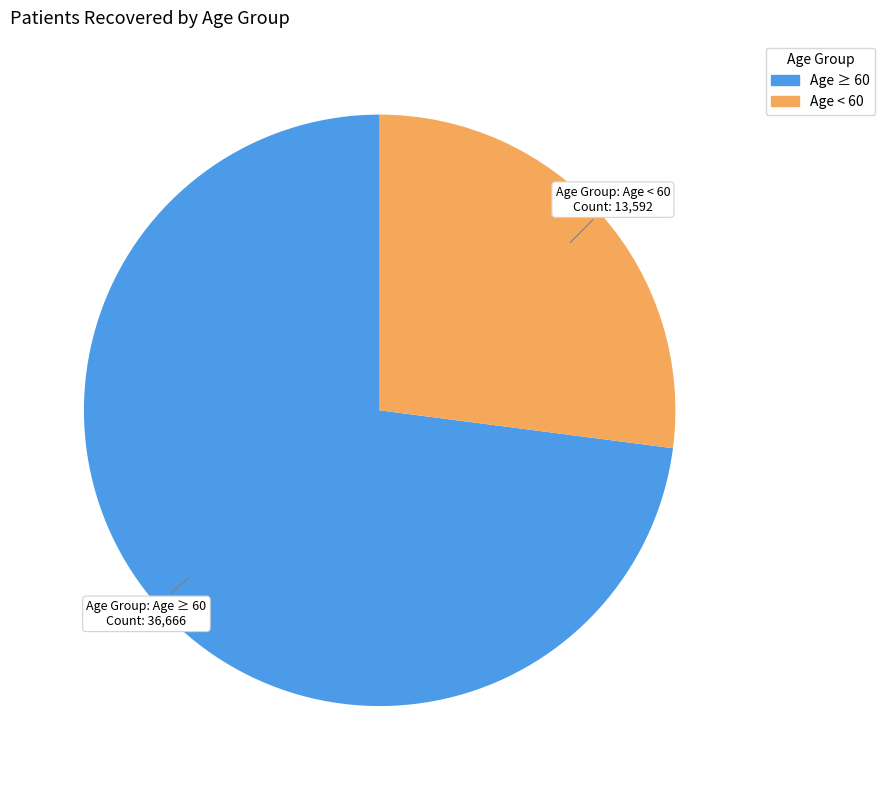

Is there any slice that represents more than half of the pie?

Yes